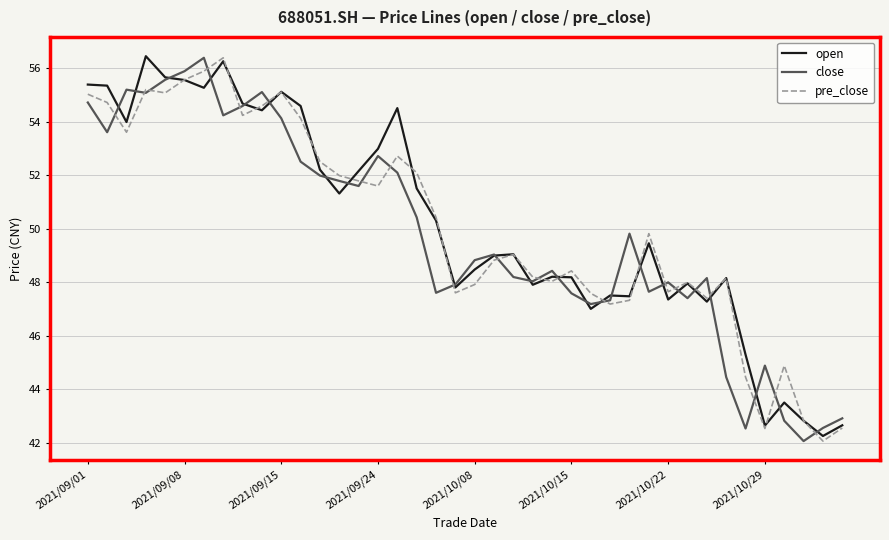

What is the difference between the maximum and minimum values in the close series?

14.3